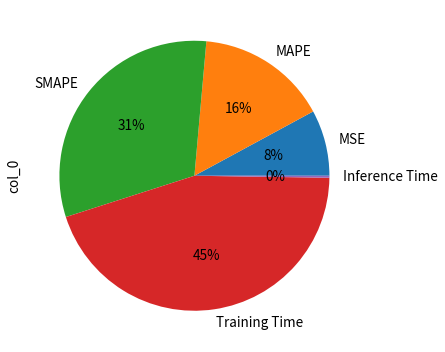

Which has a higher value, MAPE or SMAPE?

SMAPE